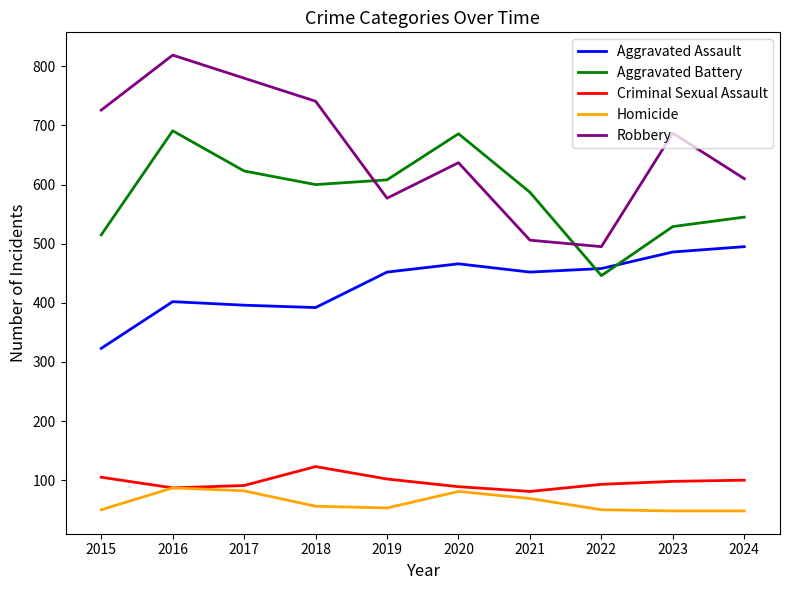

Which label corresponds to the largest value in the chart?

2016